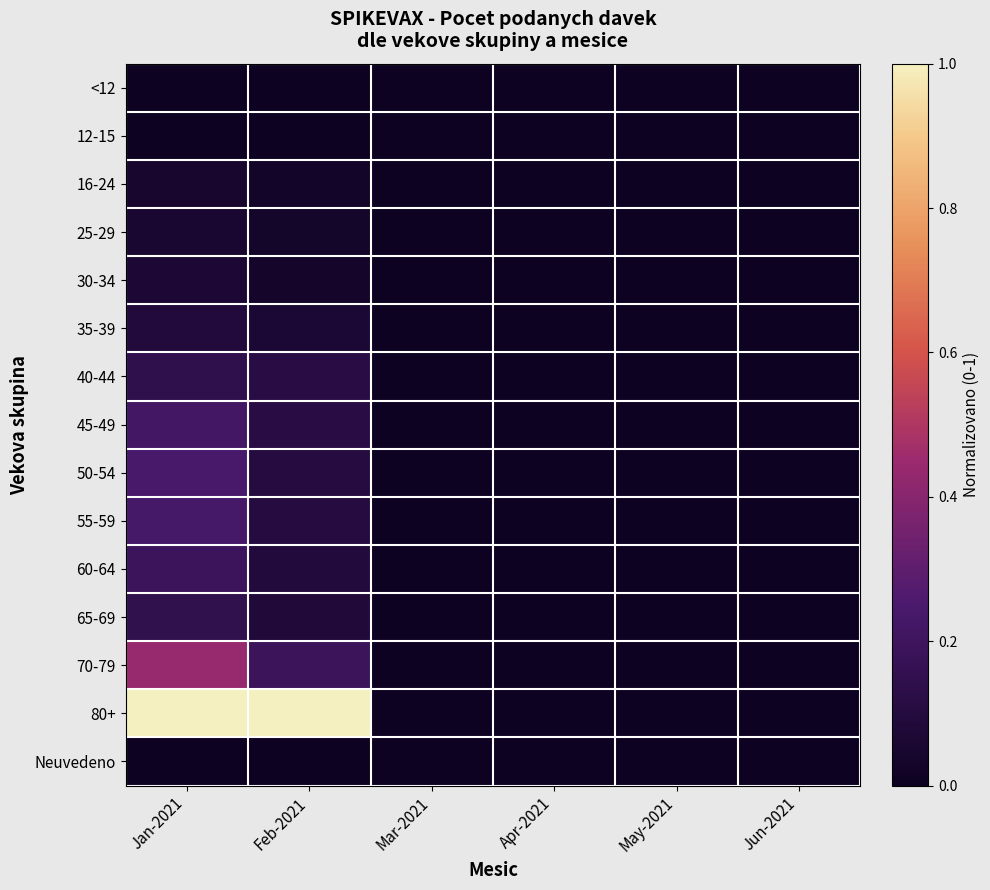

Which label corresponds to the largest value in the chart?

Jan-2021